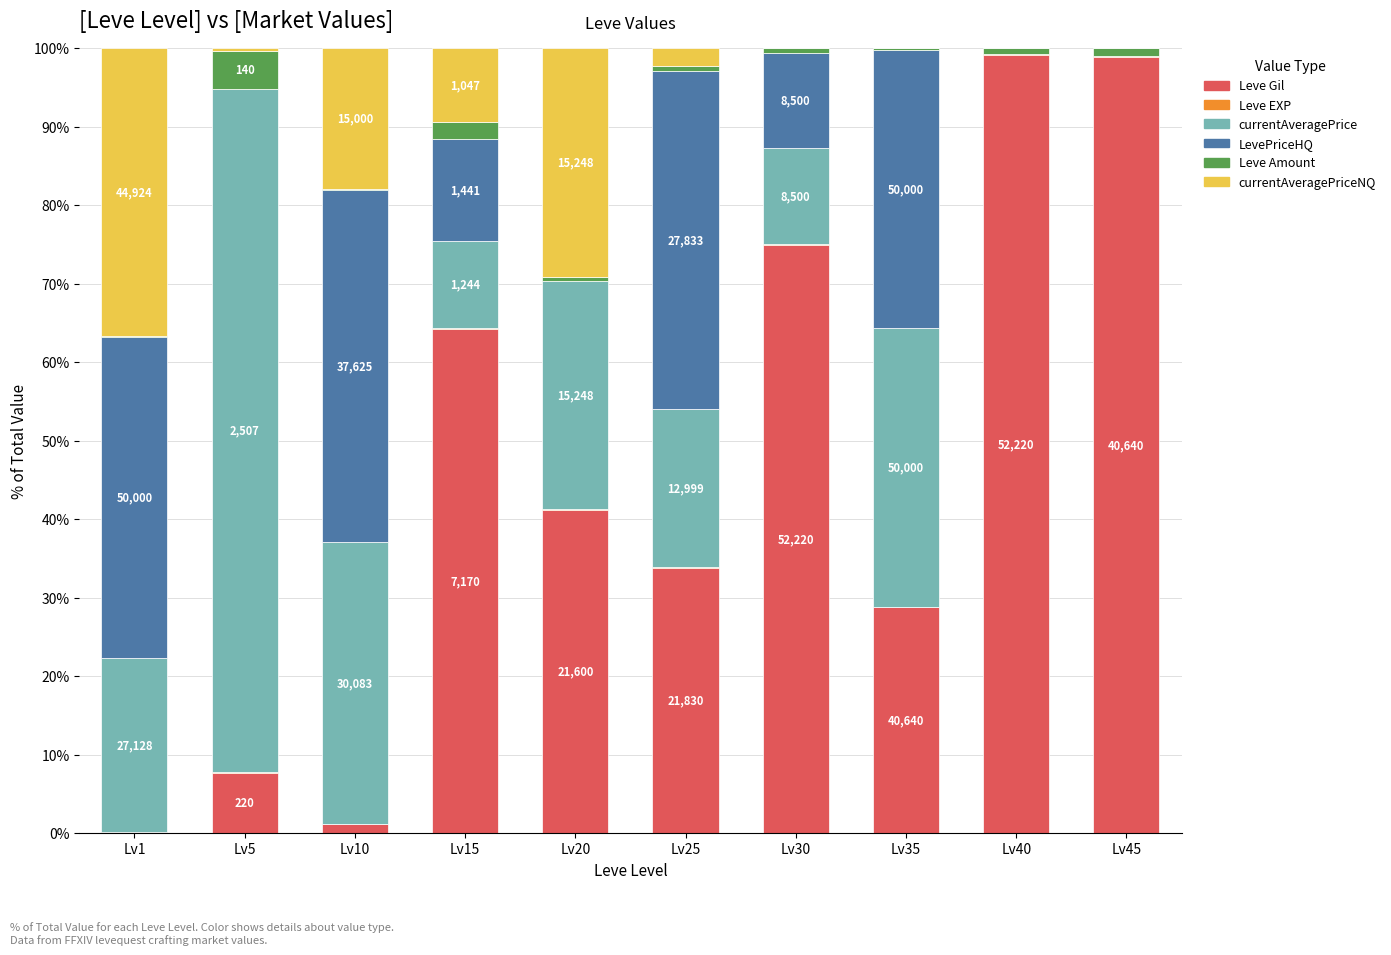

The Leve Gil series shows 42.6 at Lv30. True or false?

False